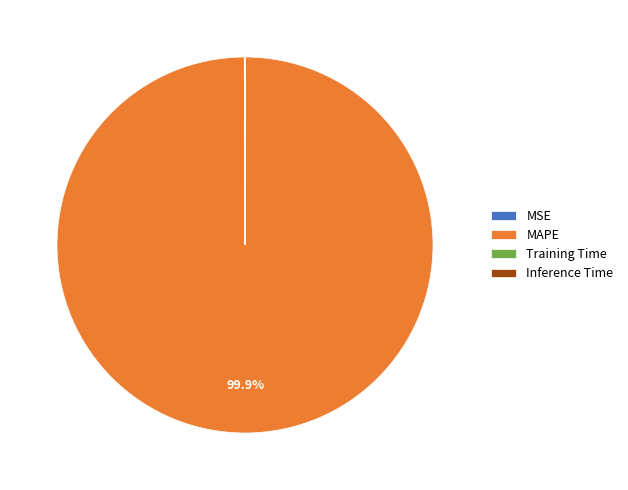

Which slice represents more than half of the pie?

MAPE